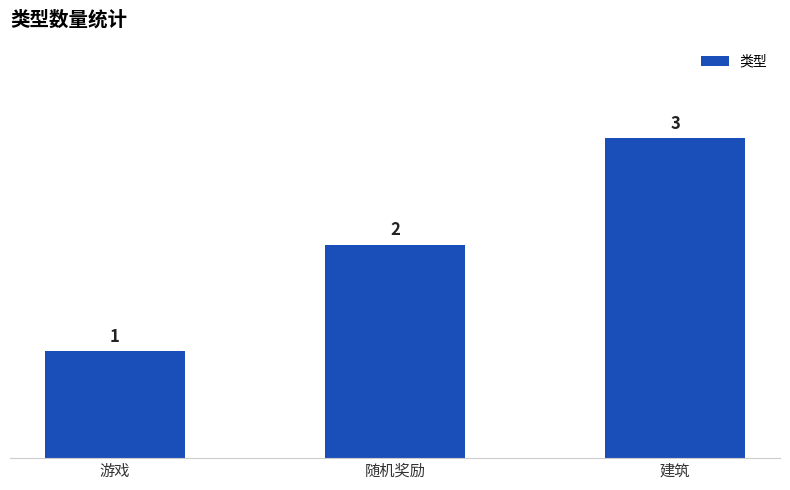

The value at 随机奖励 is 3. True or false?

False